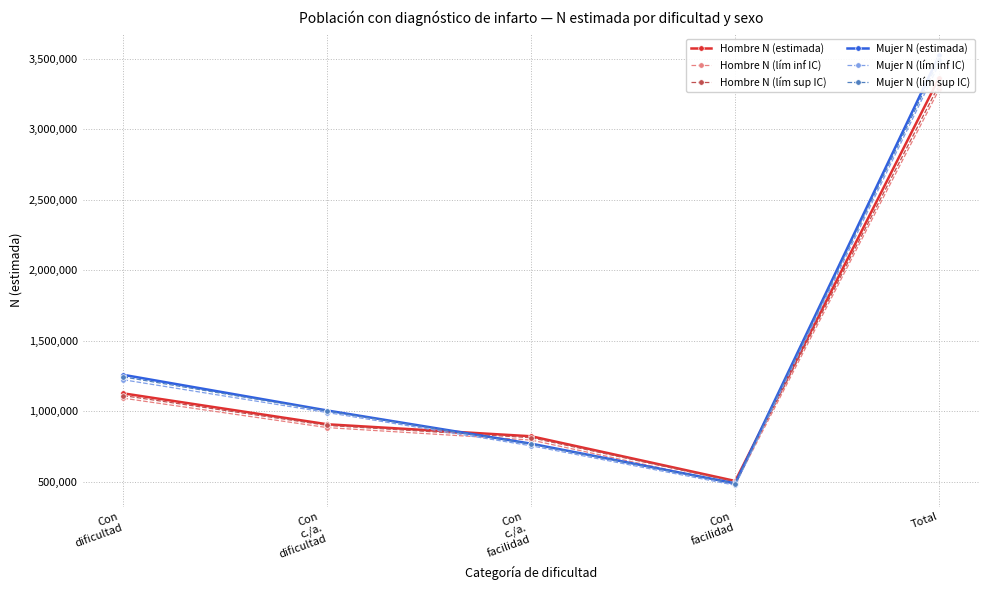

Between Total and Con
dificultad, which is larger?

Total